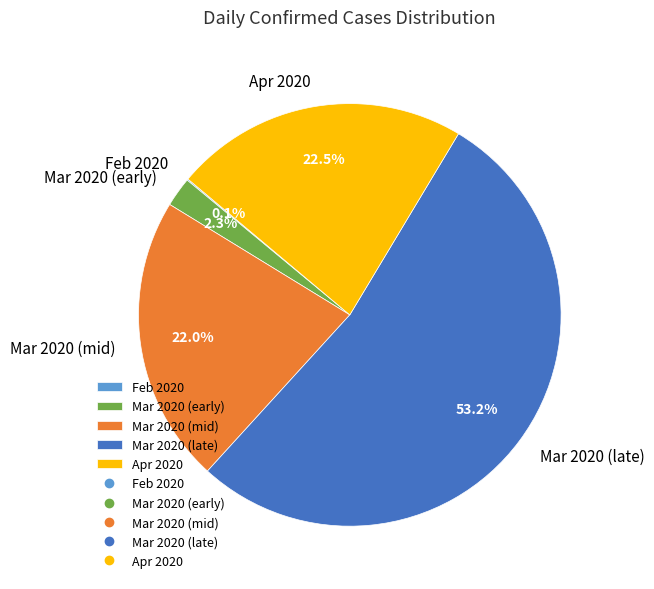

Is the sum of Mar 2020 (early) and Mar 2020 (late) greater than half?

Yes